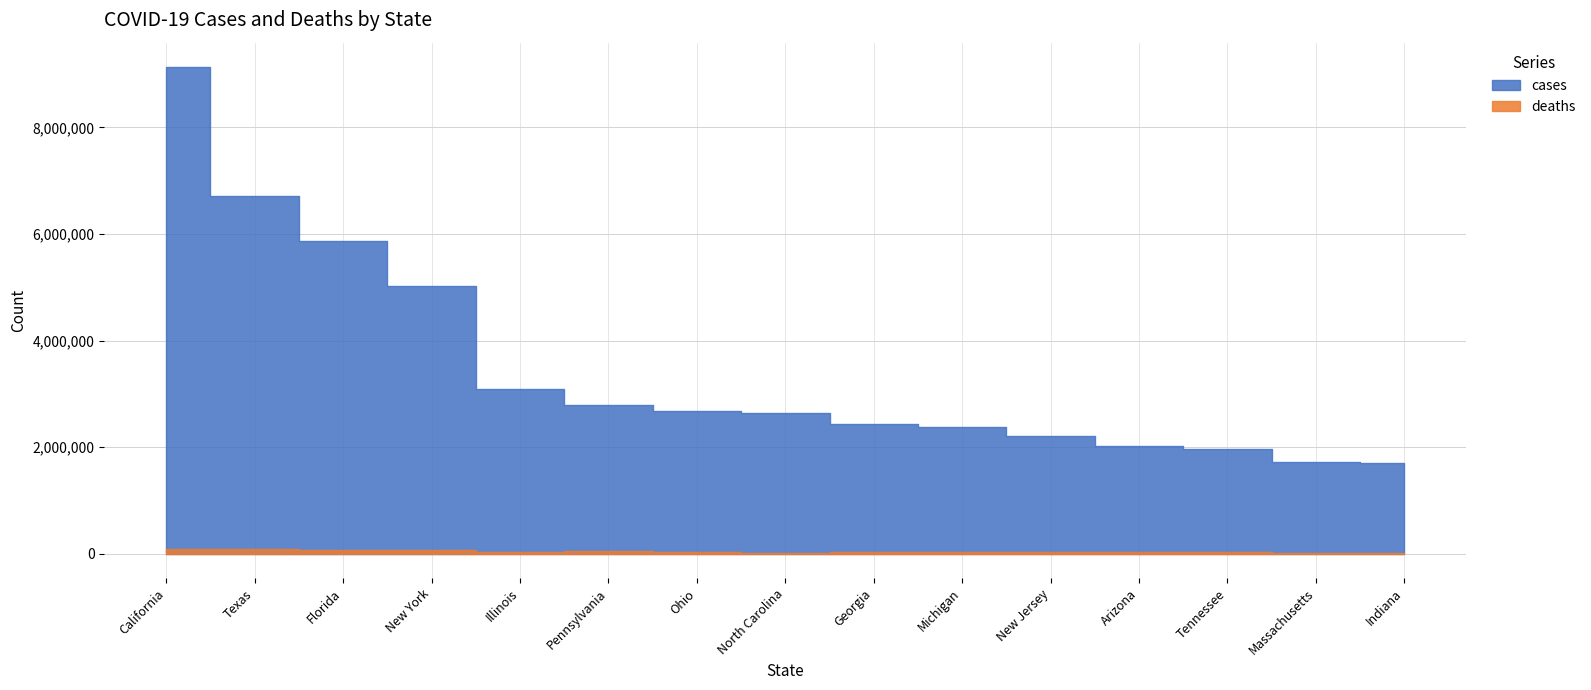

At how many categories does at least one series exceed 5346058?

3